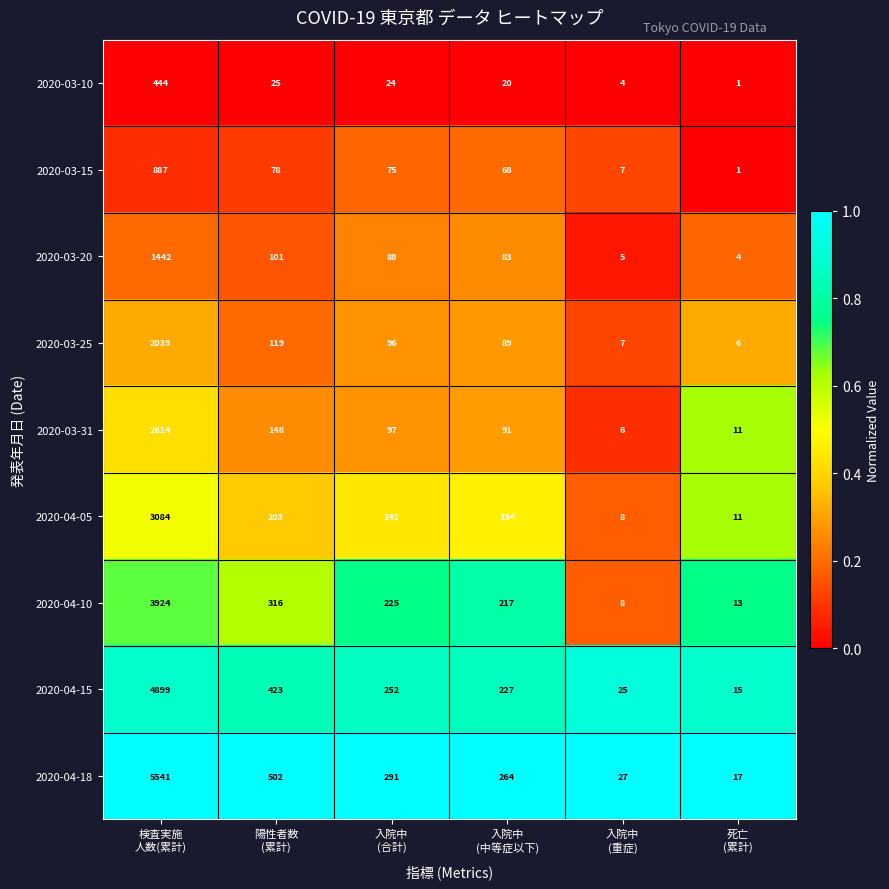

What is the sum of all 2020-04-15 values?

5841